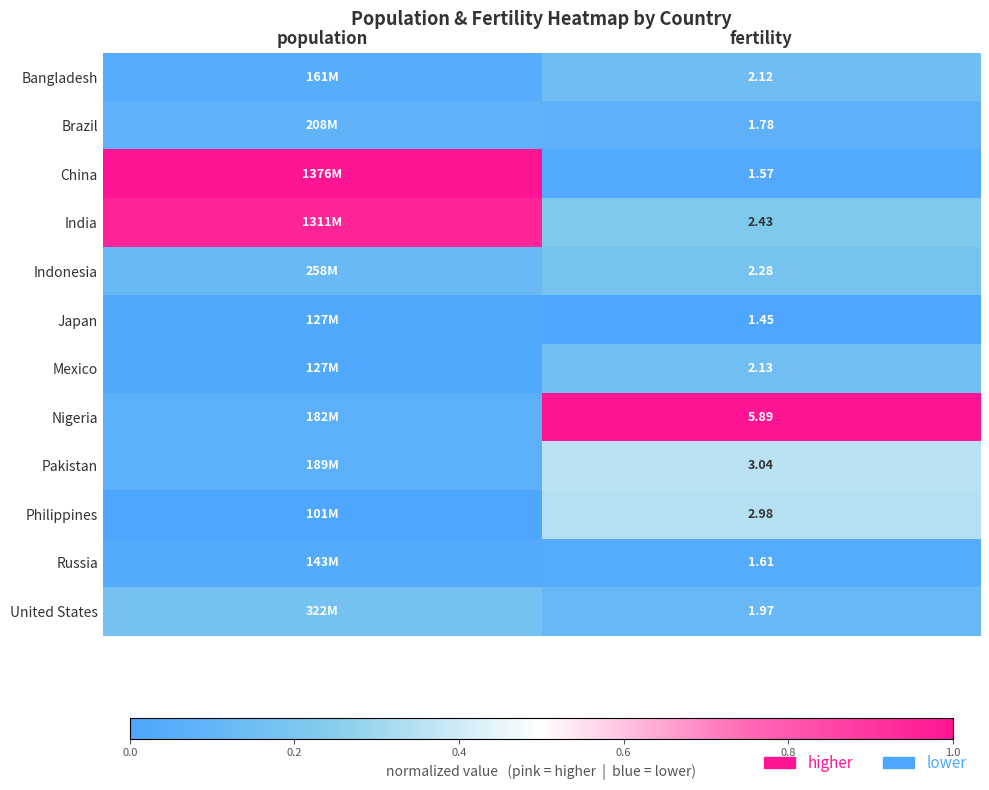

At fertility, list the series in order from smallest to largest.

Japan, China, Russia, Brazil, United States, Bangladesh, Mexico, Indonesia, India, Philippines, Pakistan, Nigeria